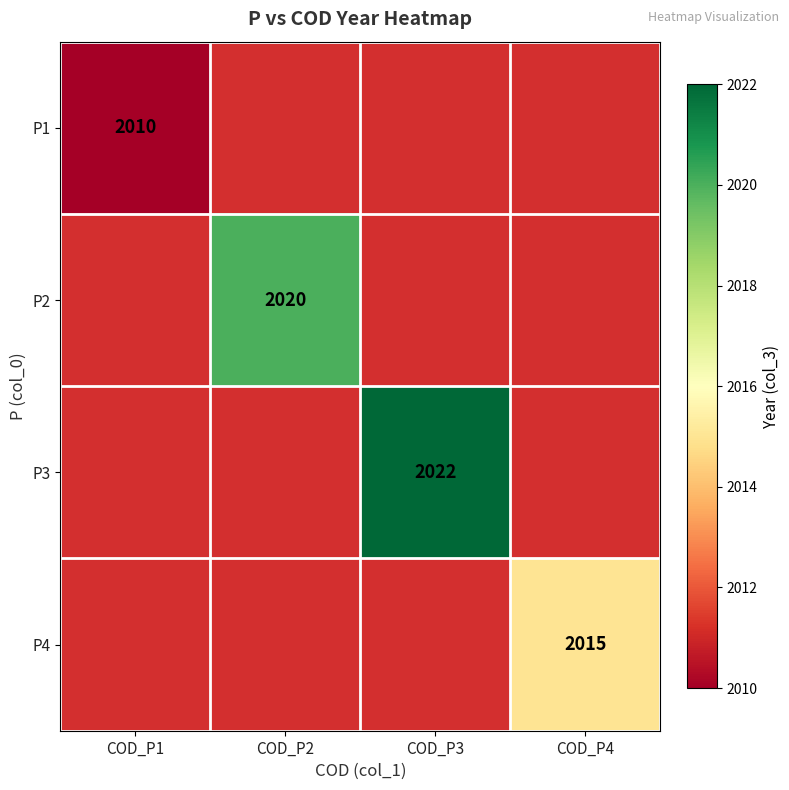

At how many categories does at least one series exceed 2010?

3